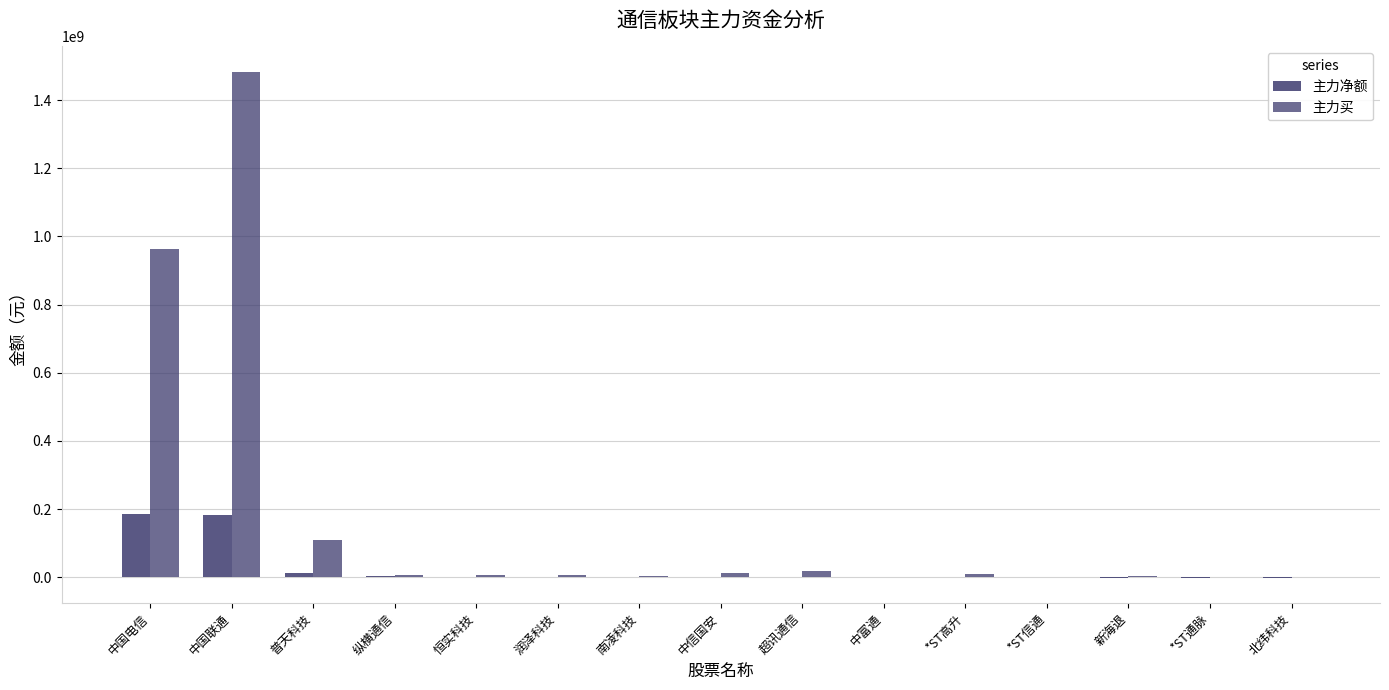

How many groups of bars are there?

15